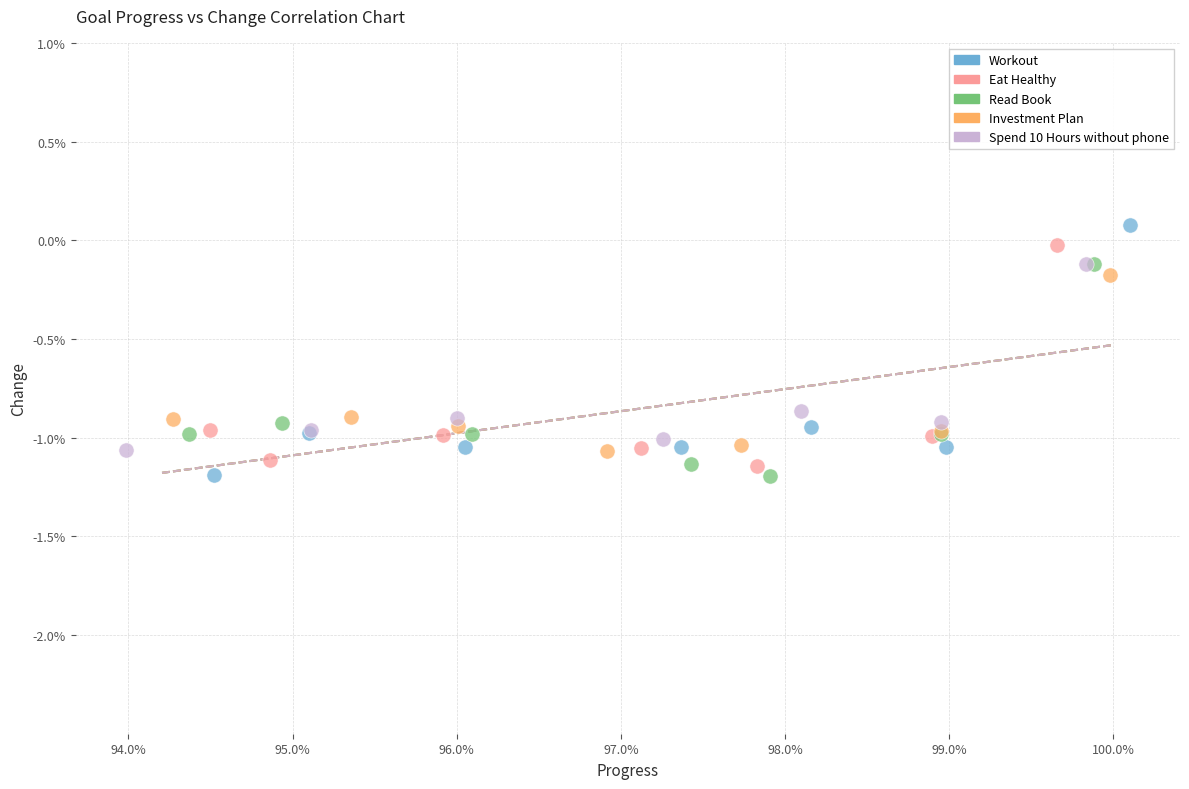

What are all the series names shown in the legend?

Workout, Eat Healthy, Read Book, Investment Plan, Spend 10 Hours without phone